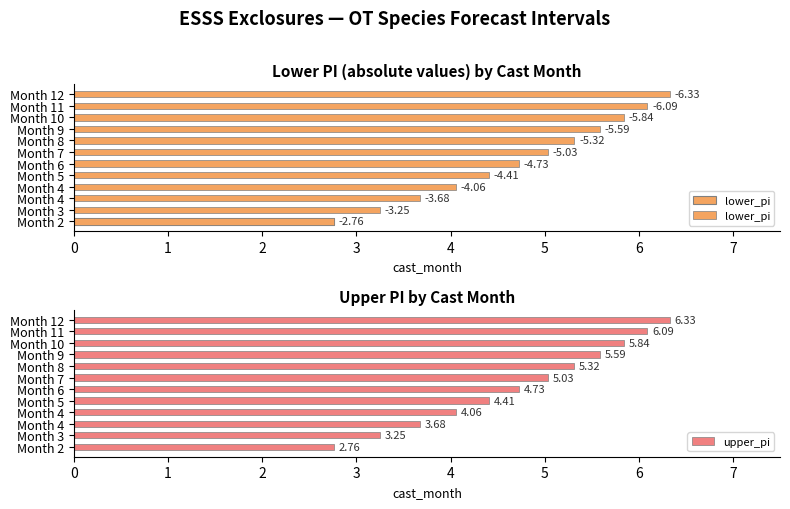

What is the sum of all lower_pi values?

57.1